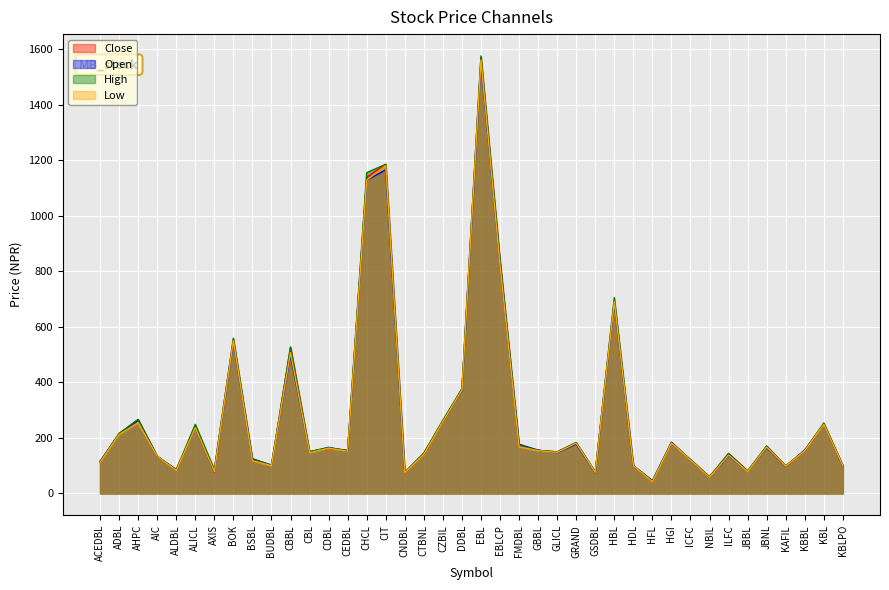

What is the label of the 13th point from the right?

HBL